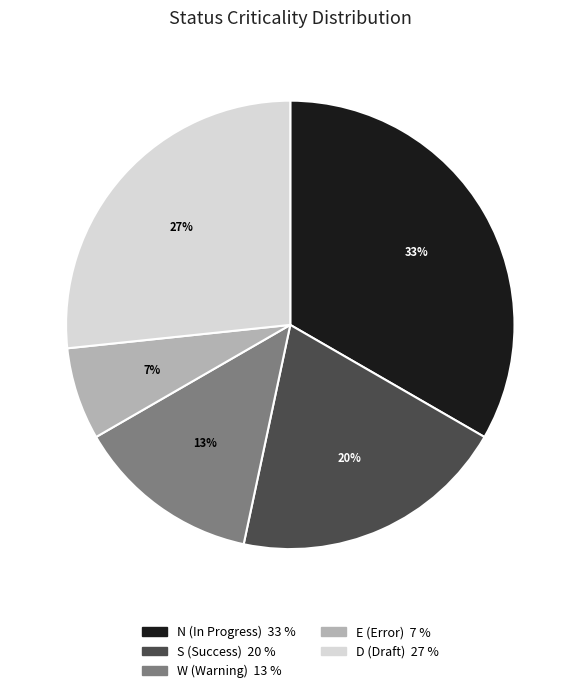

Count the number of slices in the pie.

5